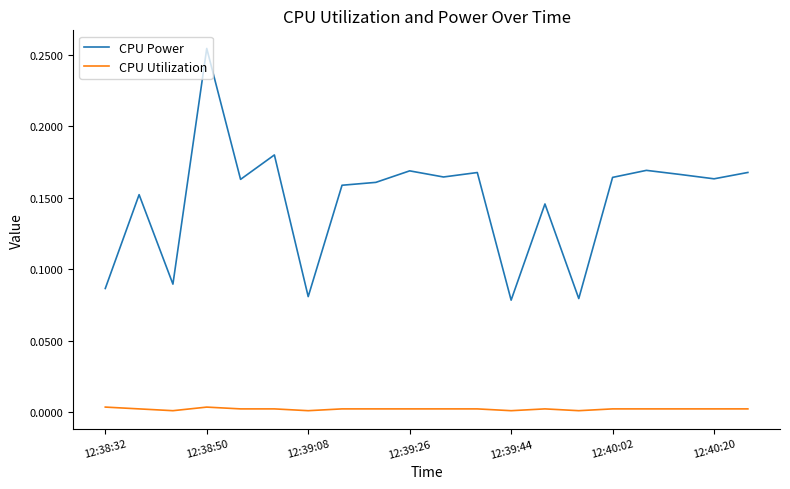

True or false: CPU Power and CPU Utilization cross at least once.

False